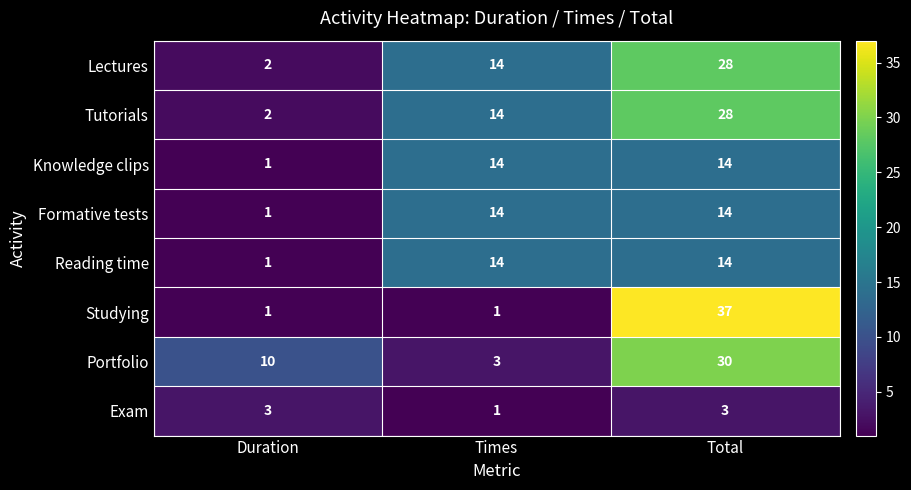

Which series has the widest spread of values?

Studying